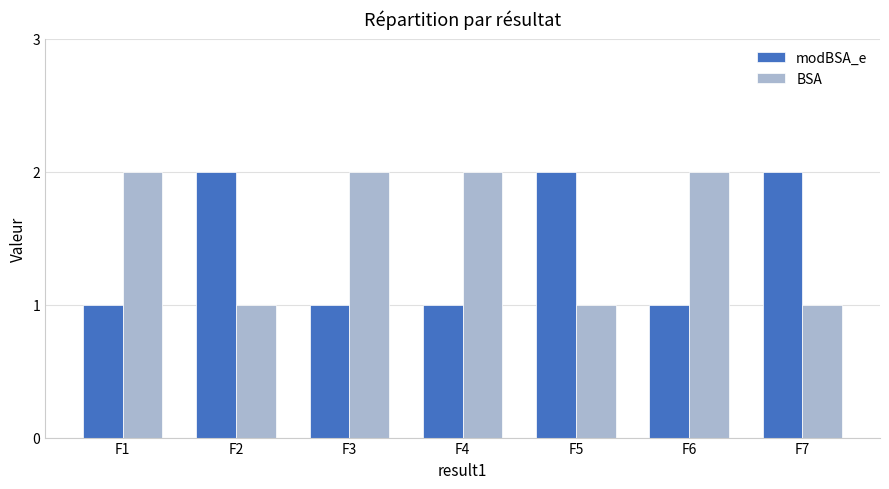

Rank the series at F5 from highest to lowest value.

modBSA_e, BSA